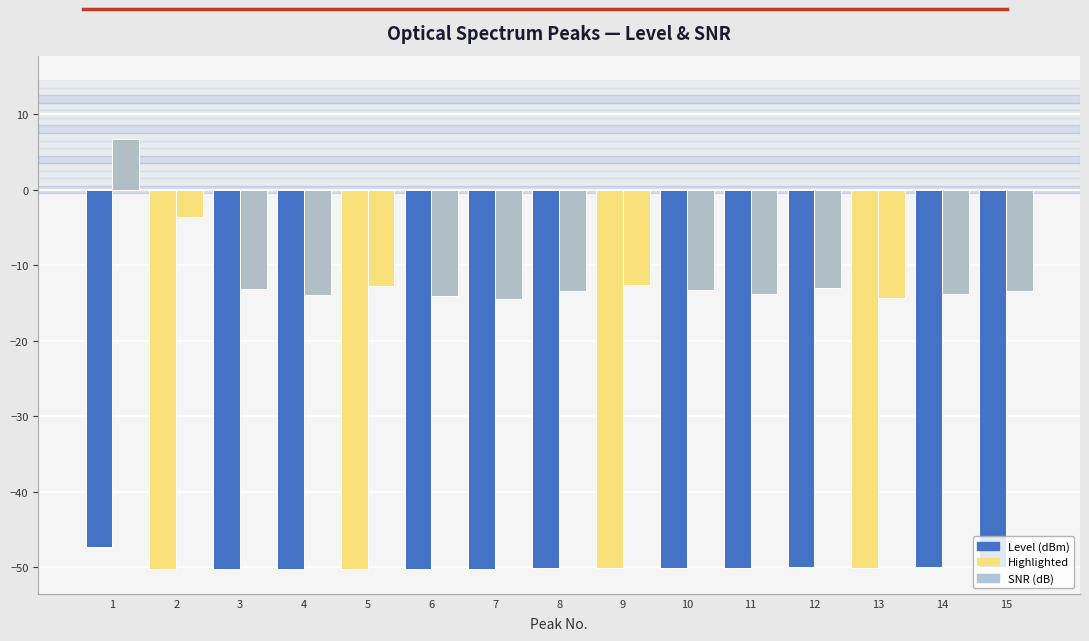

How many bars are there in each group?

2